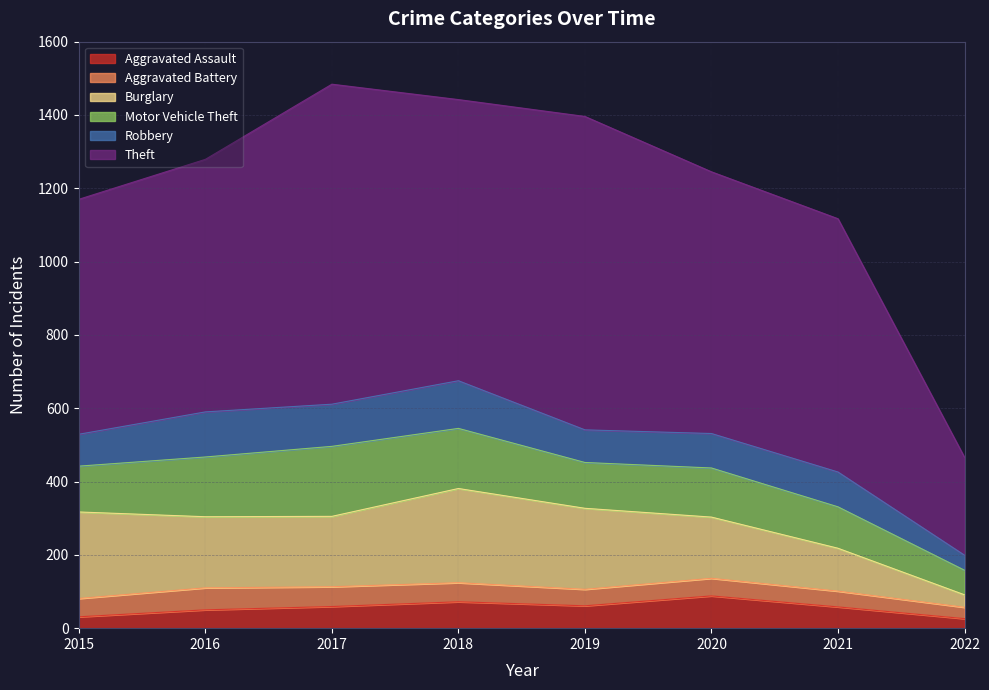

True or false: Burglary has a value of 49 at 2021.

False